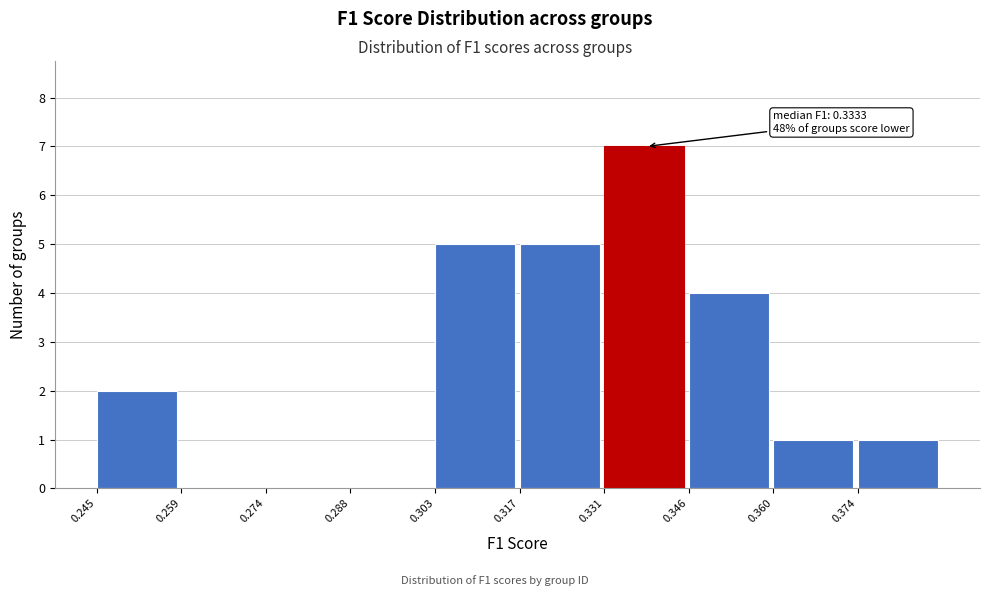

Over which range of the x-axis is the bar tallest?

0.332 to 0.346